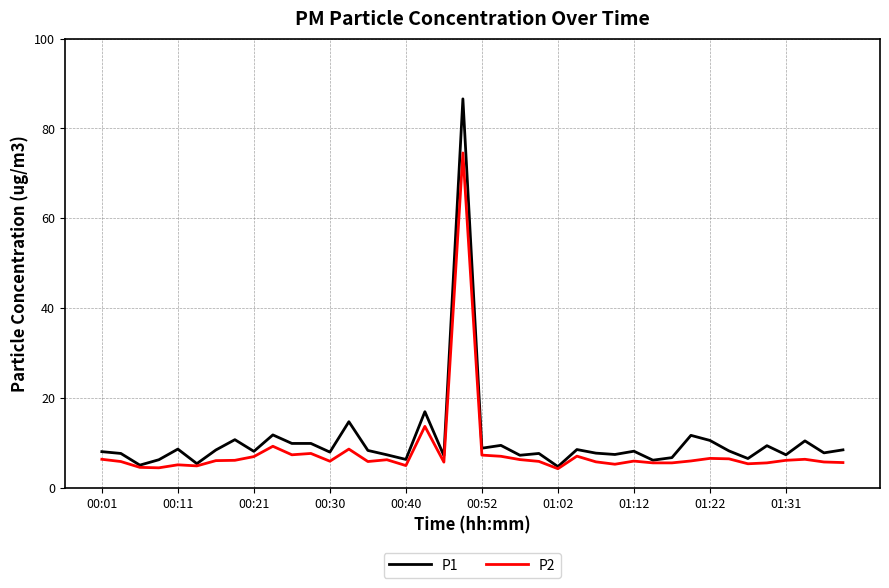

Which series has the widest spread of values?

P1